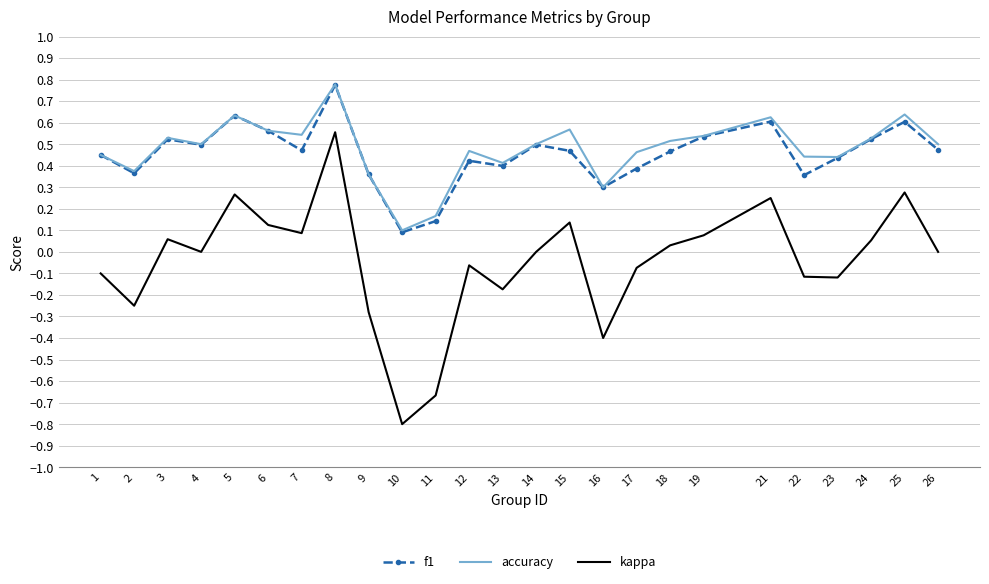

True or false: accuracy and kappa cross at least once.

False